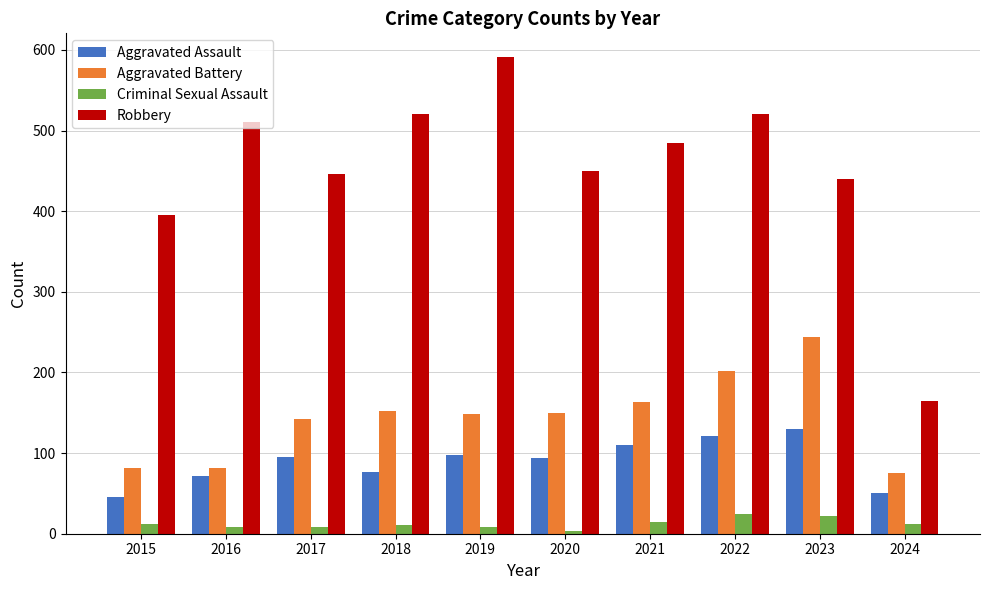

What is the greatest value displayed?

591